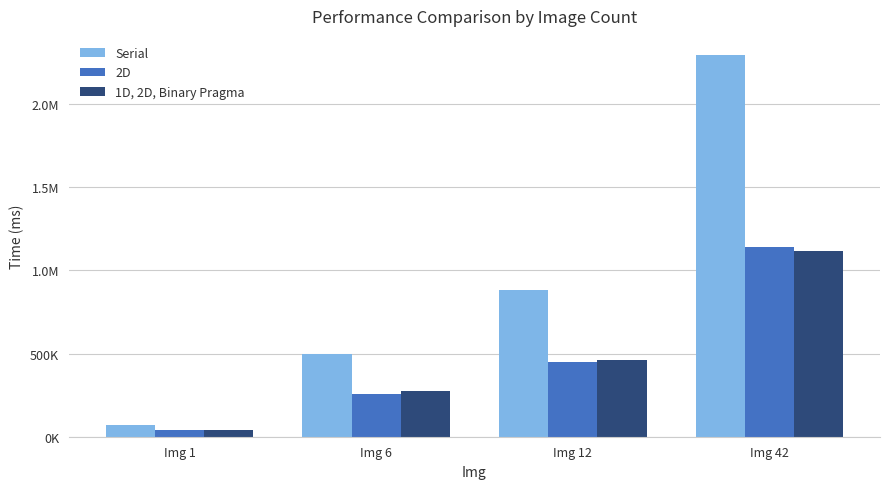

What are all the series names shown in the legend?

Serial, 2D, 1D, 2D, Binary Pragma